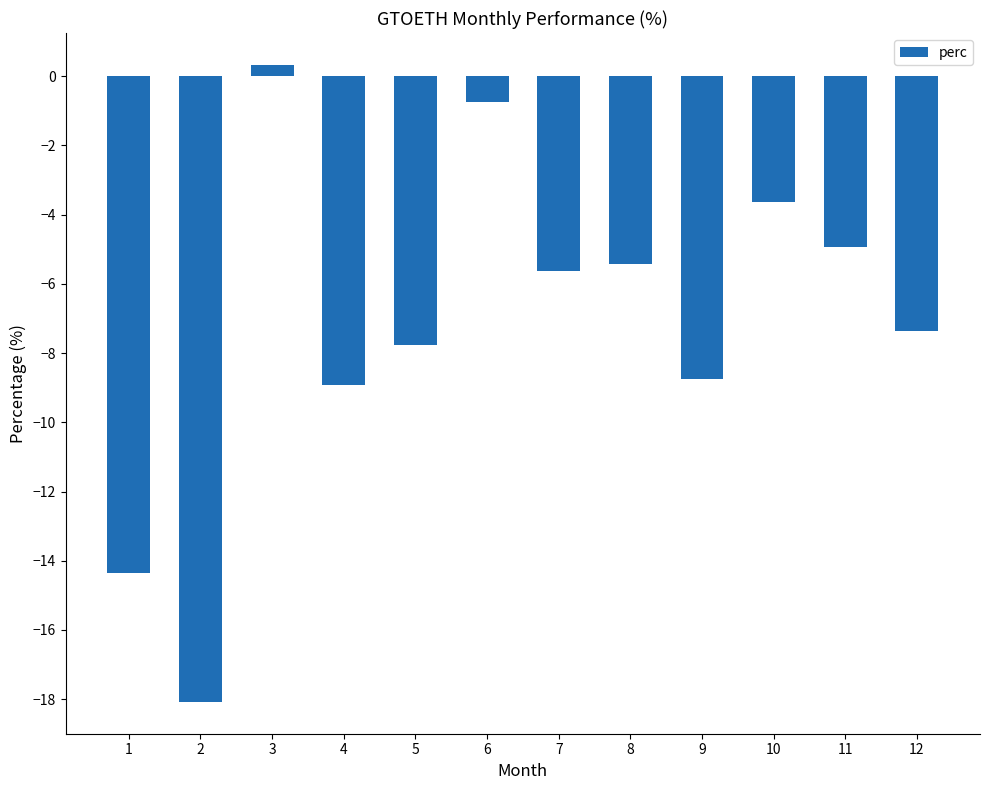

List the labels in order of value, smallest first.

2, 1, 4, 9, 5, 12, 7, 8, 11, 10, 6, 3